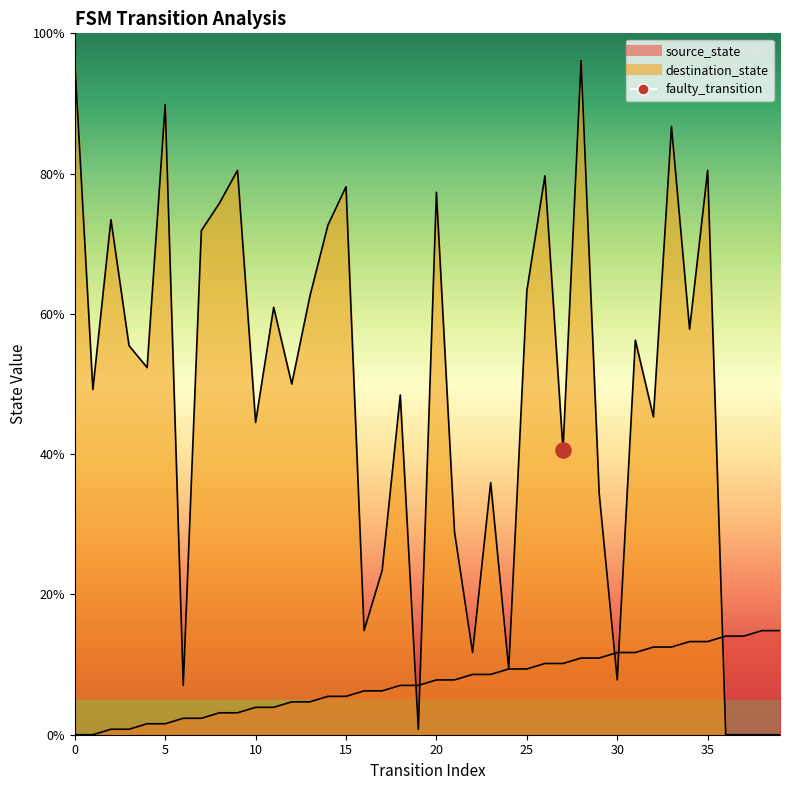

Which series has the largest Y range (max minus min)?

destination_state